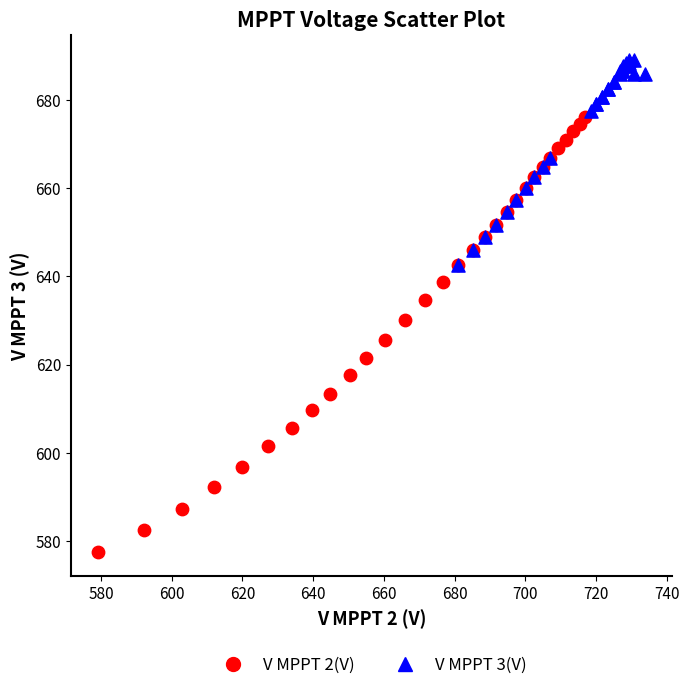

Which series contains the highest Y value?

V MPPT 3(V)